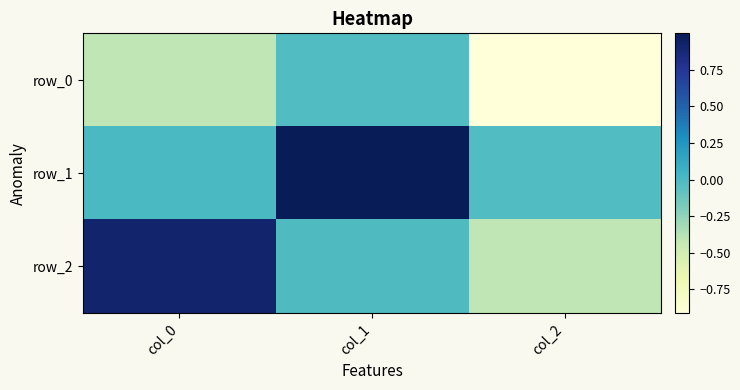

What is the highest value of the row_1 series?

1.0